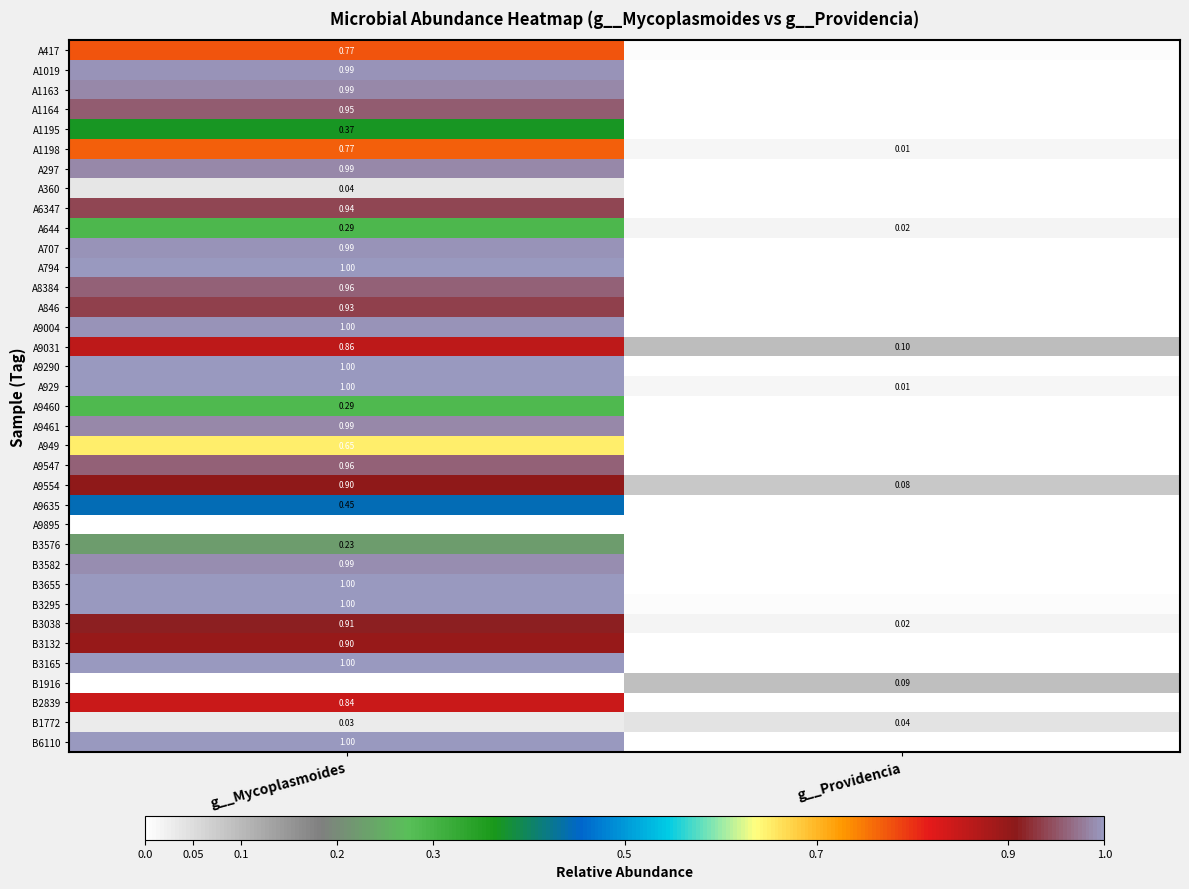

Which has a higher value, g__Mycoplasmoides or g__Providencia?

g__Mycoplasmoides